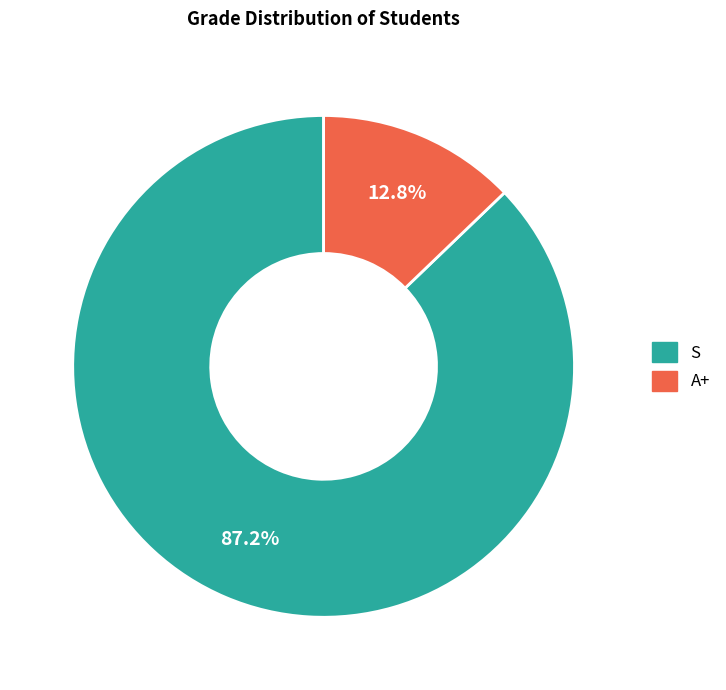

Does S account for over 50% of the chart?

Yes